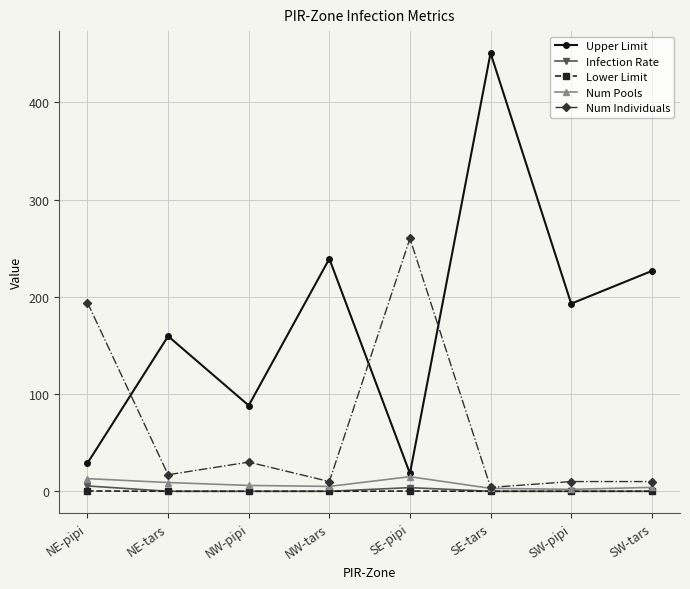

What is the total value across all series at SW-pipi?

204.9